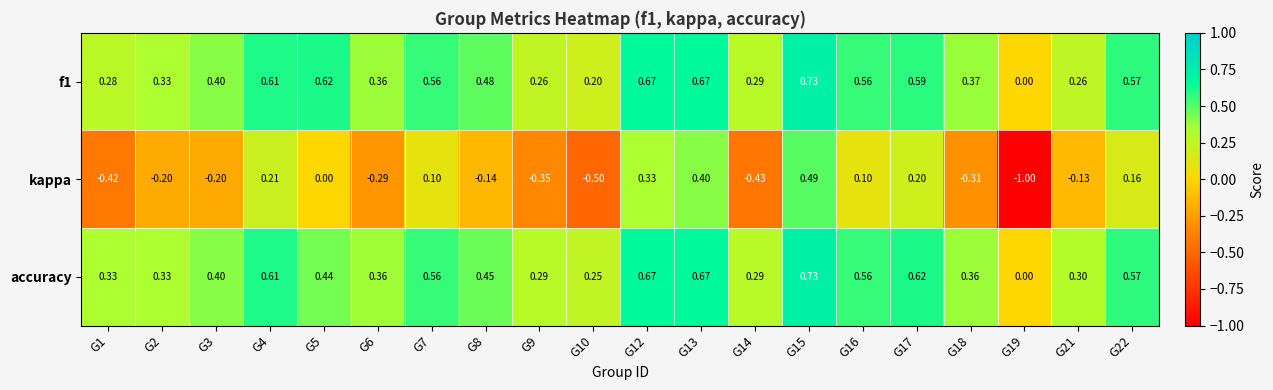

Which series has the widest spread of values?

kappa